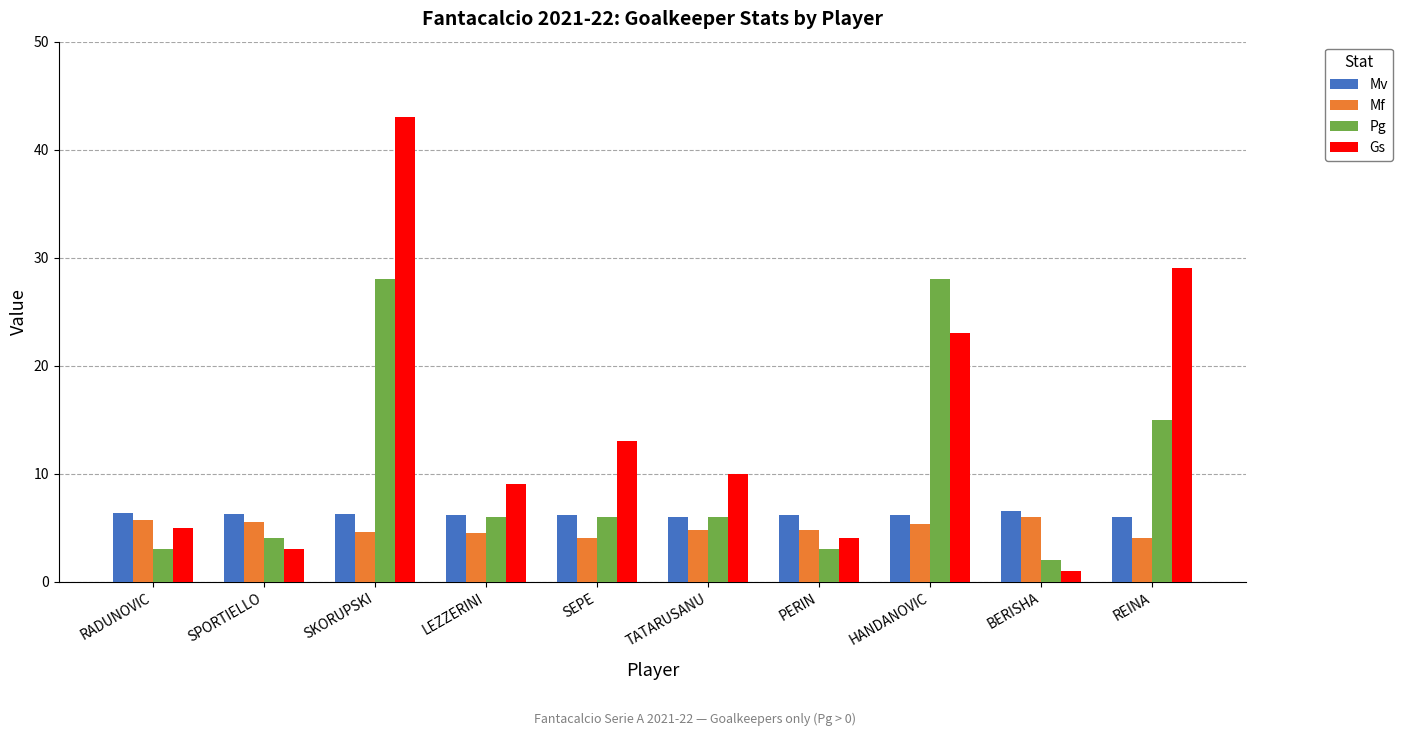

What is the sum of all Pg values?

101.0